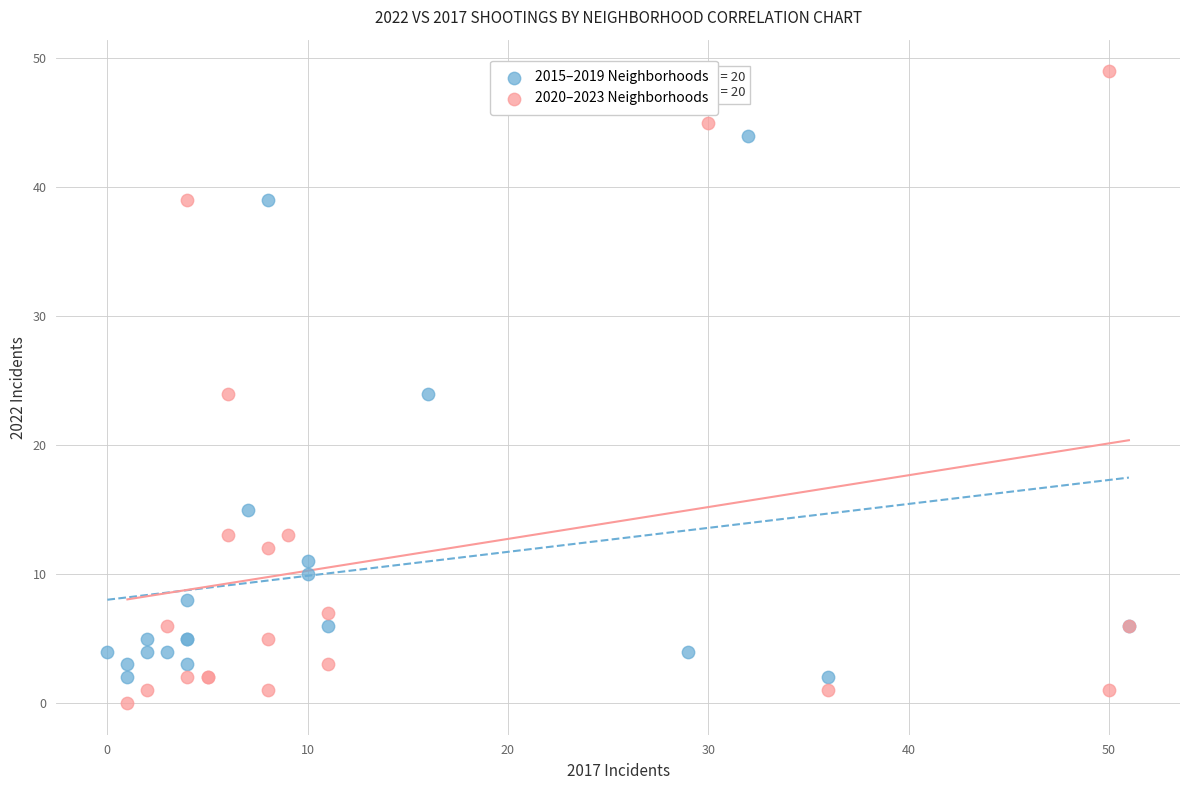

Which series reaches the maximum Y coordinate?

2020–2023 Neighborhoods